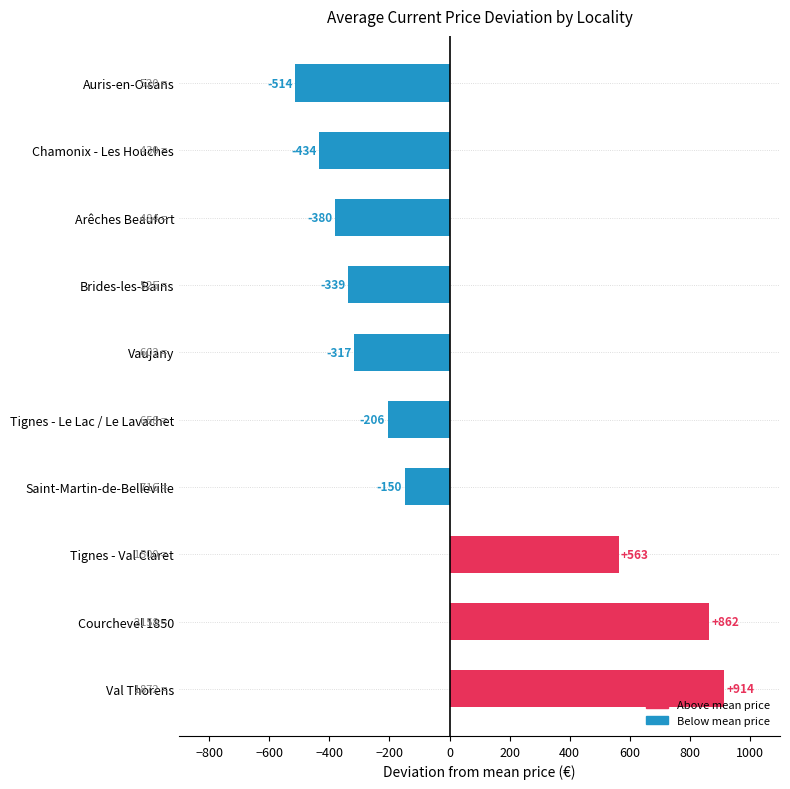

Are the bars horizontal?

Yes